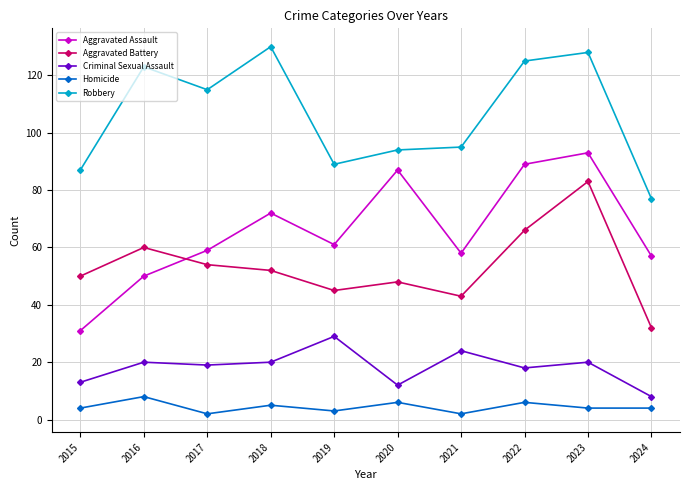

True or false: Homicide and Robbery cross at least once.

False